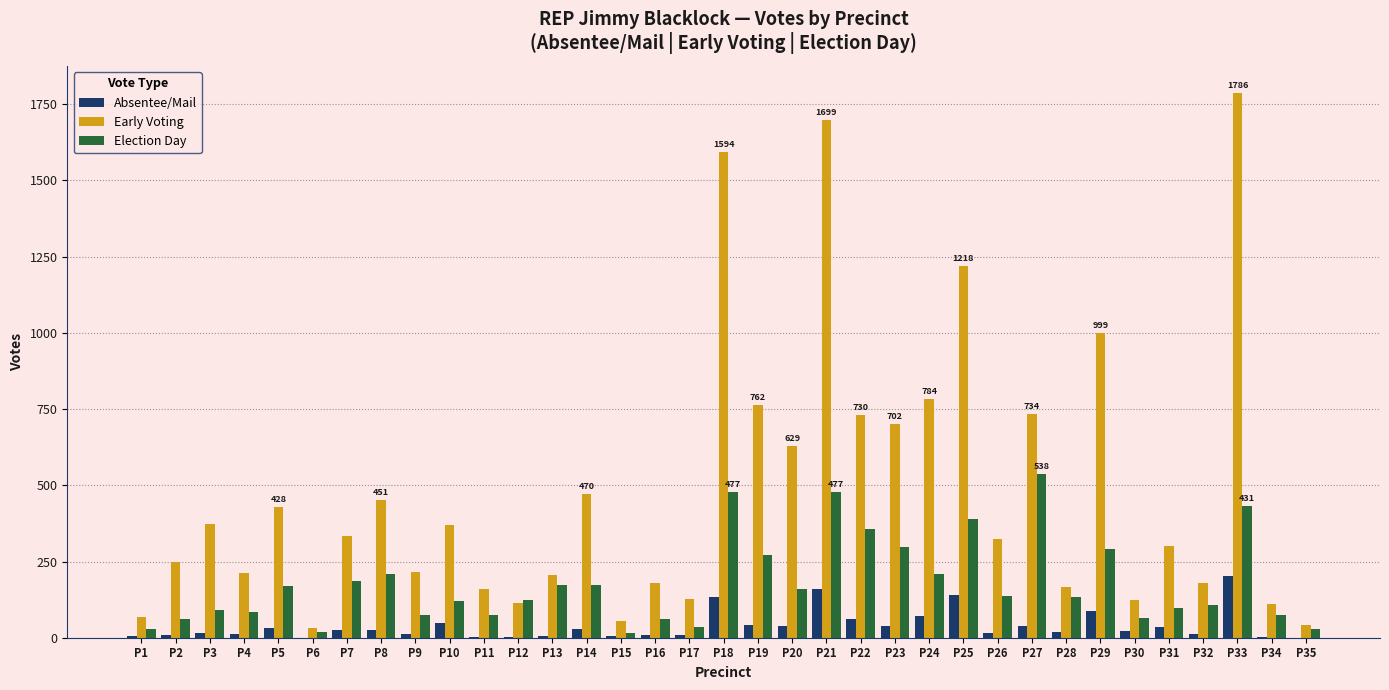

Which series has the largest total across all categories?

Early Voting